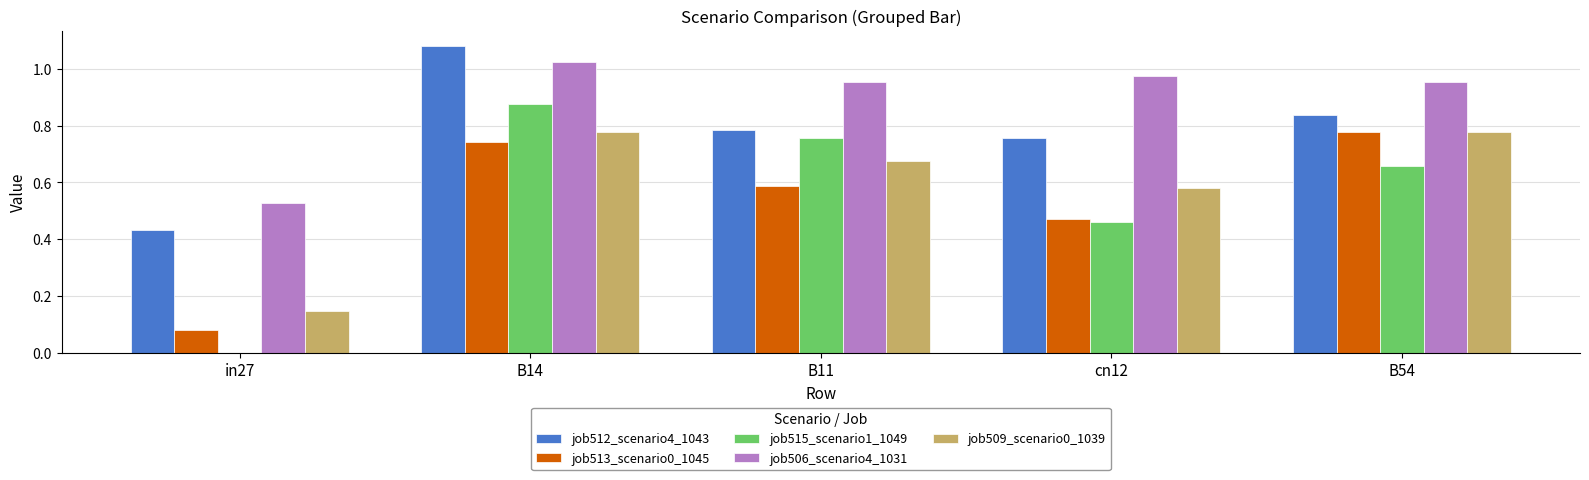

What are all the series names shown in the legend?

job512_scenario4_1043, job513_scenario0_1045, job515_scenario1_1049, job506_scenario4_1031, job509_scenario0_1039